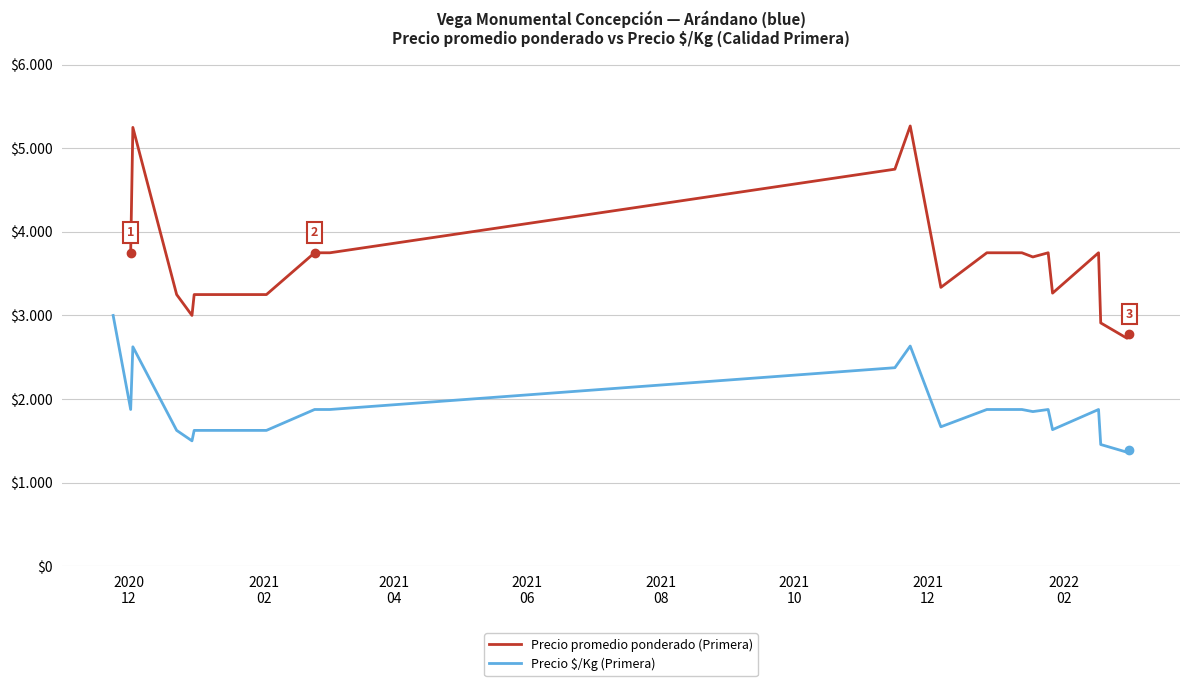

What is the sum of all Precio promedio ponderado (Primera) values?

79042